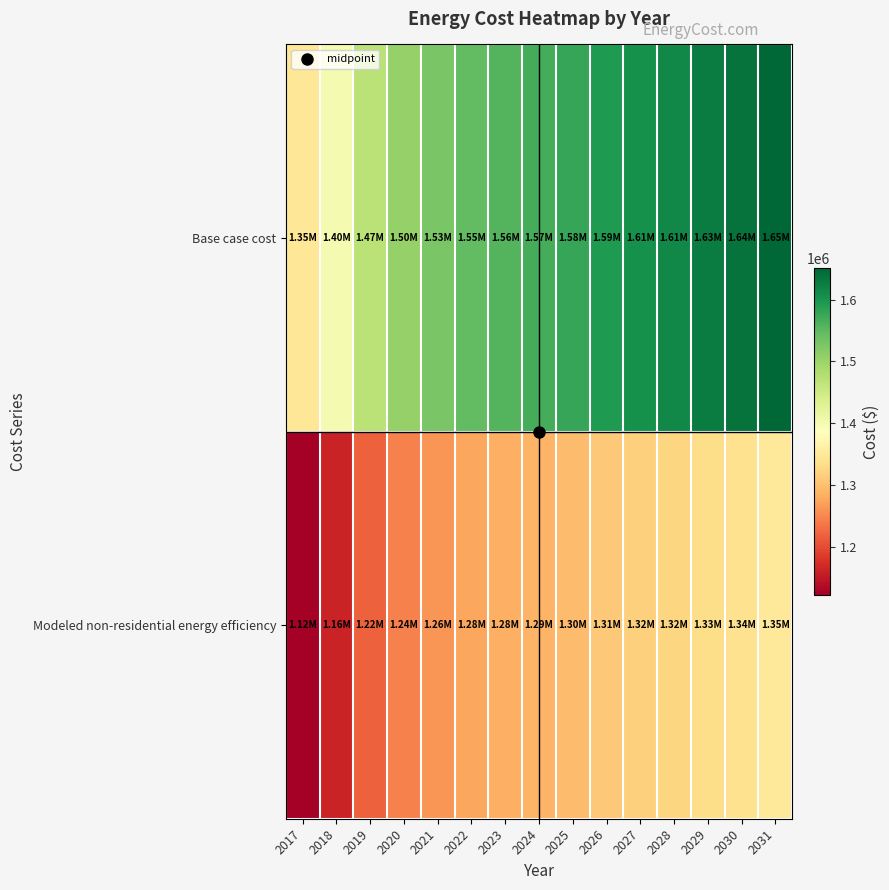

Reading left to right, what are all the values shown in this chart?

Base case cost: 2017=1346800.9	2018=1399406.8	2019=1470310.4	2020=1504618.6	2021=1527490.8	2022=1545788.5	2023=1557224.5	2024=1566373.4	2025=1577809.4	2026=1593819.9	2027=1605256.0	2028=1614404.9	2029=1628128.1	2030=1637277.0	2031=1651000.3
Modeled non-residential energy efficiency: 2017=1121669.9	2018=1162713.5	2019=1218661.0	2020=1244918.6	2021=1261924.0	2022=1275250.1	2023=1283038.3	2024=1289003.6	2025=1296861.3	2026=1308468.6	2027=1316392.7	2028=1322490.8	2029=1332336.2	2030=1338496.0	2031=1348401.8